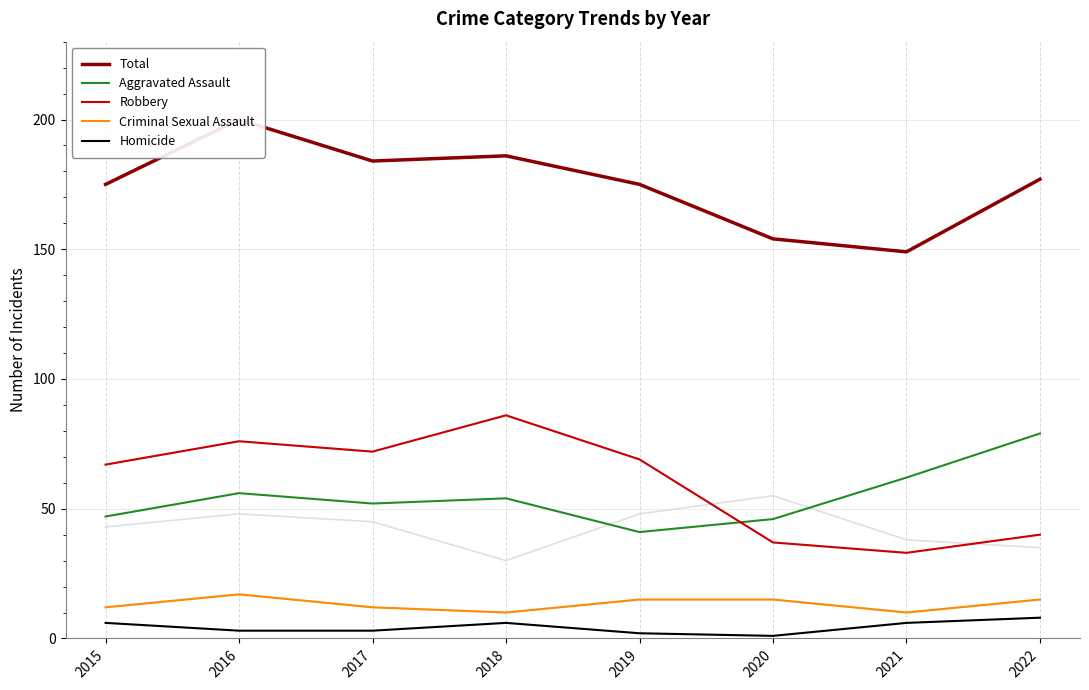

What is the spread (max minus min) of values at 2019?

173